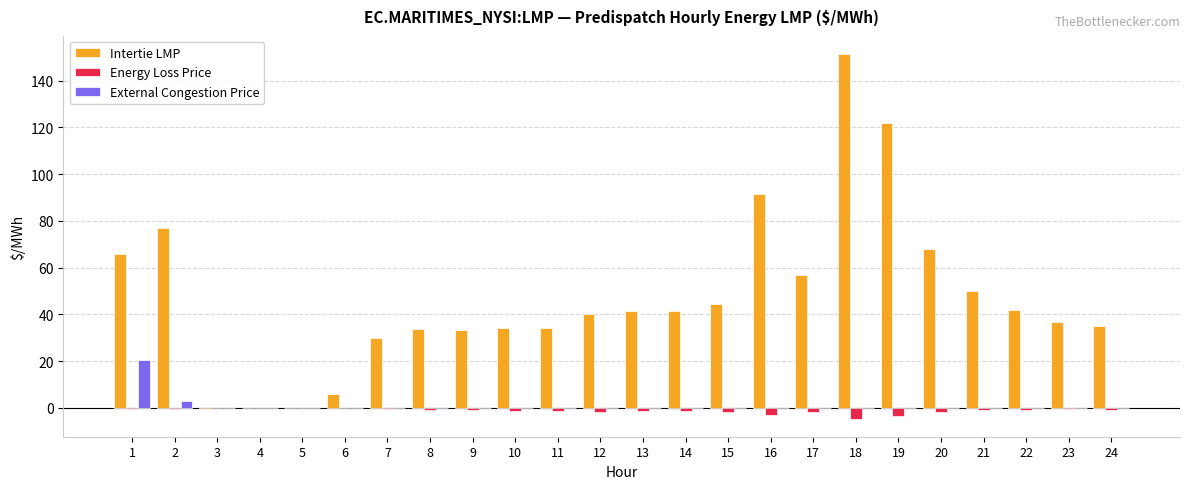

Is the value of External Congestion Price at 2 greater than the value of Intertie LMP at 21?

No